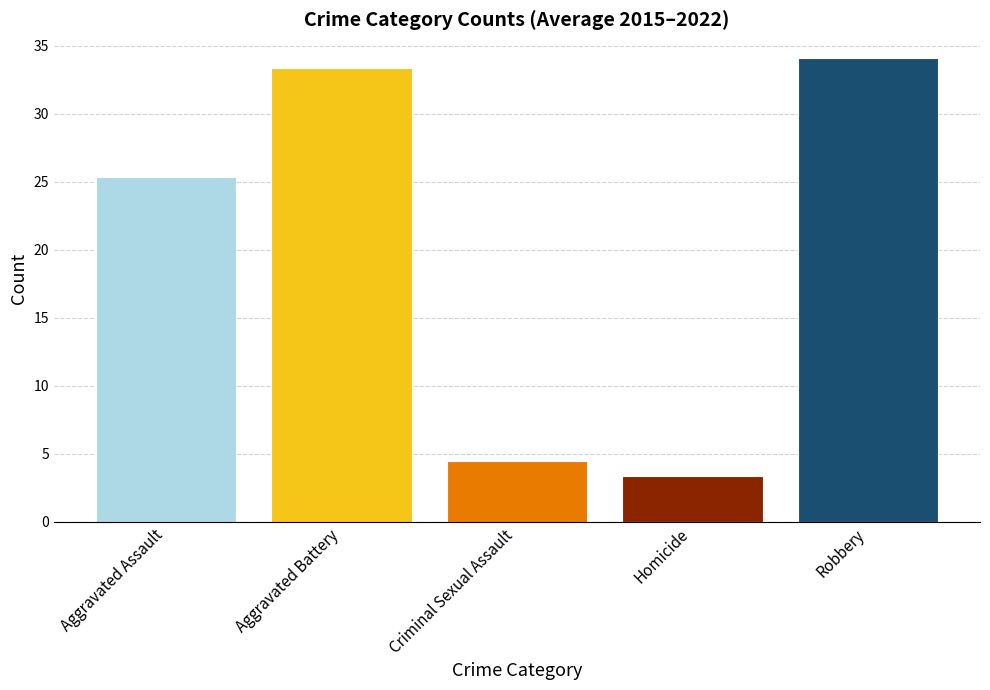

What is the smallest value displayed?

3.4